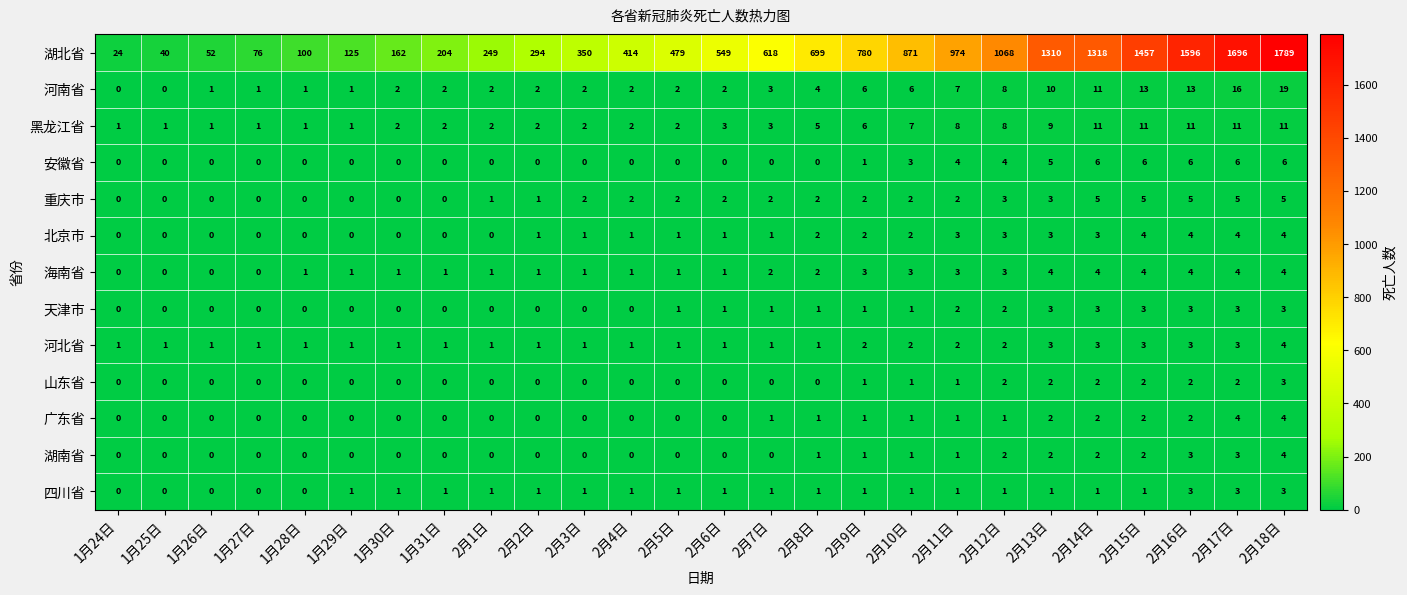

Which series has the largest total across all categories?

湖北省